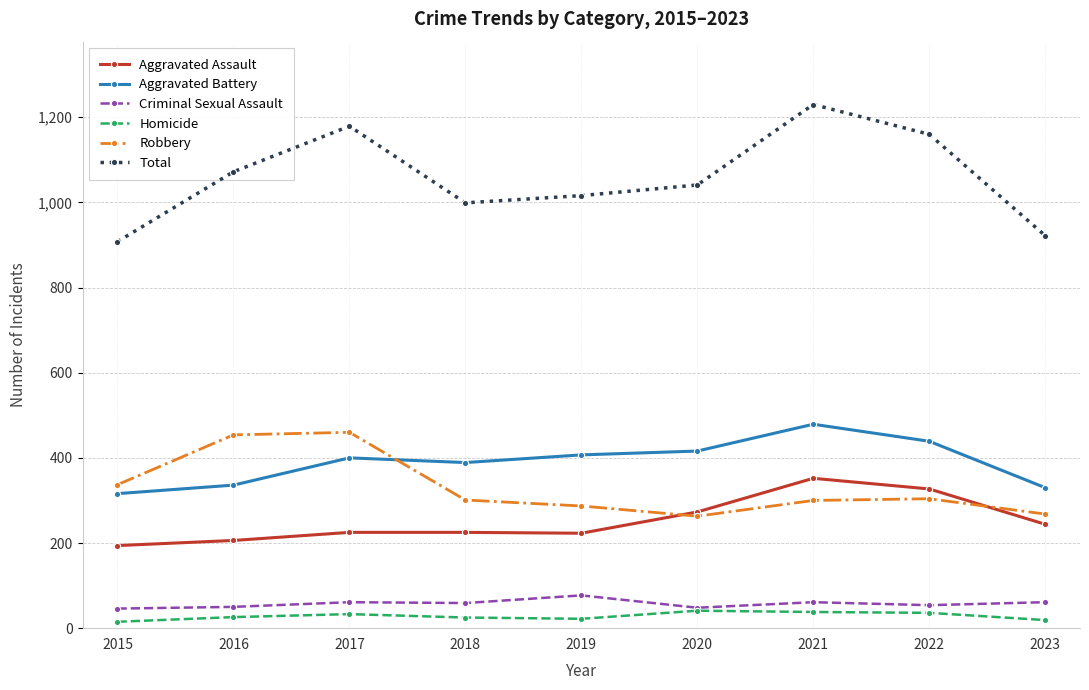

Which series has the largest total across all categories?

Total